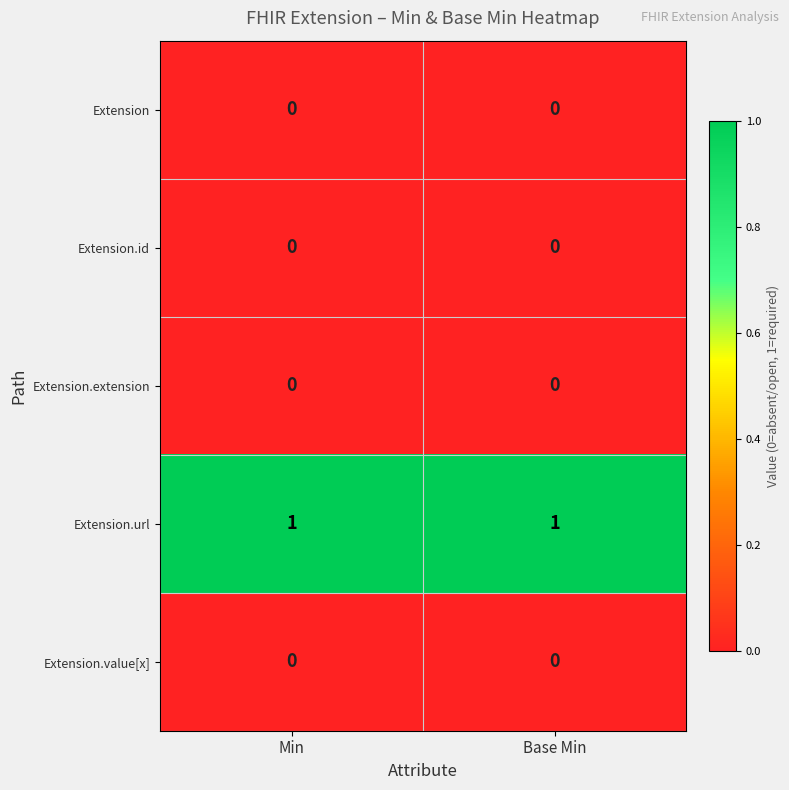

Reading right to left, transcribe all the data shown in this chart.

Extension: 0	0
Extension.id: 0	0
Extension.extension: 0	0
Extension.url: 1	1
Extension.value[x]: 0	0